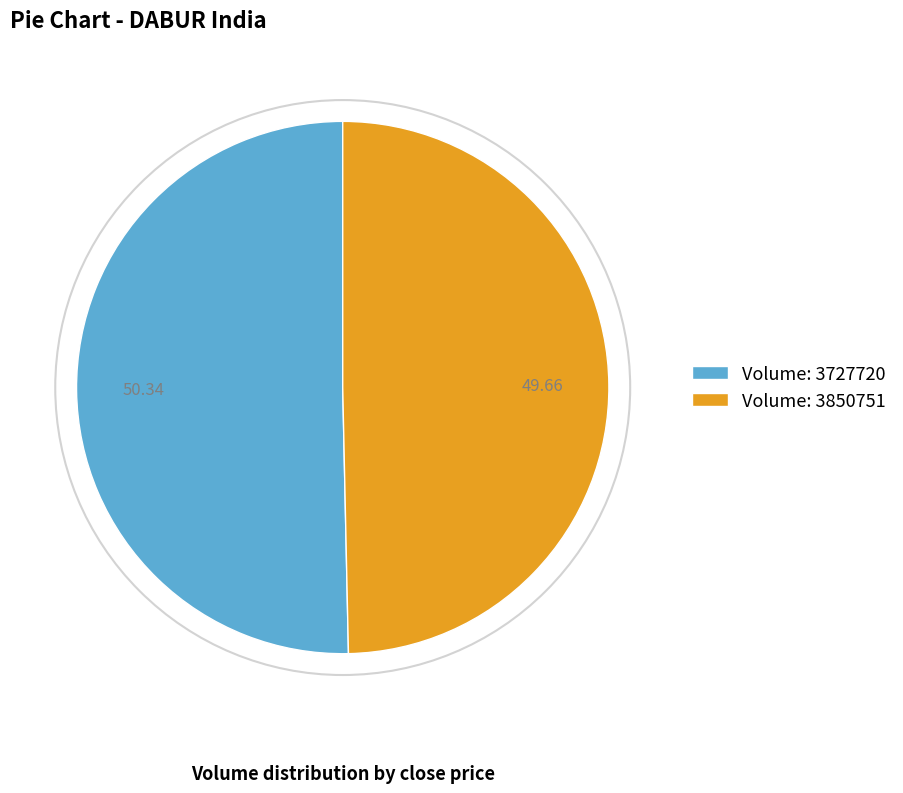

Is there any slice that represents more than half of the pie?

Yes